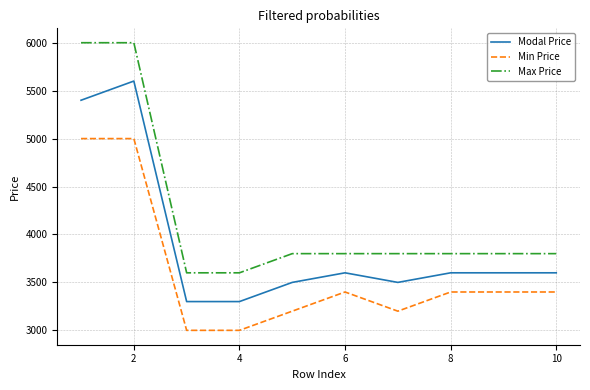

Does the chart have visible grid lines?

Yes